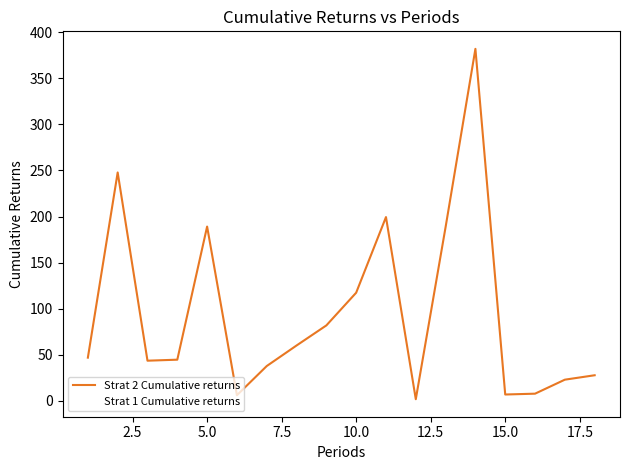

Does the chart have visible grid lines?

No